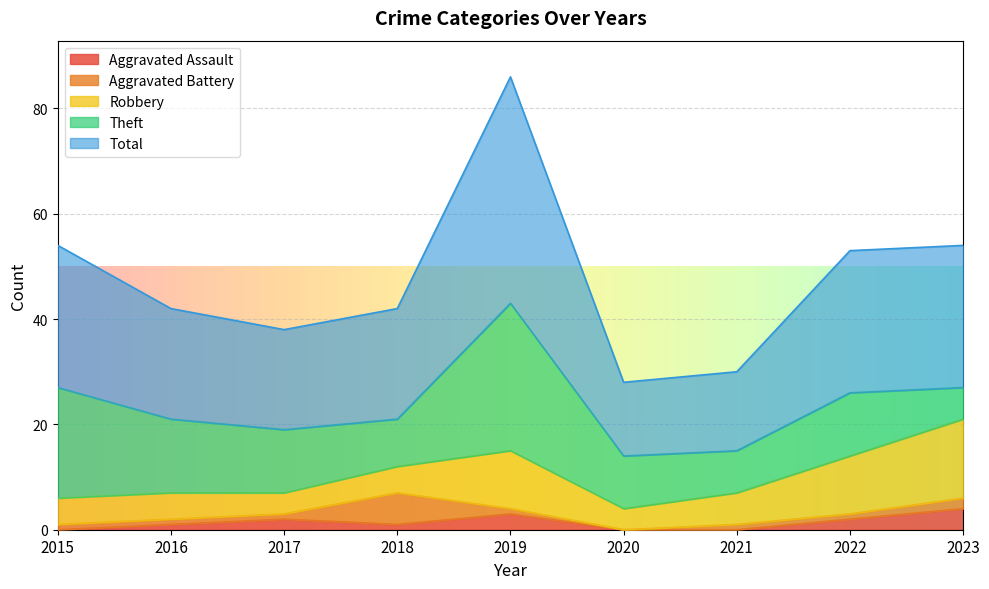

True or false: Aggravated Assault and Robbery intersect in this chart.

False